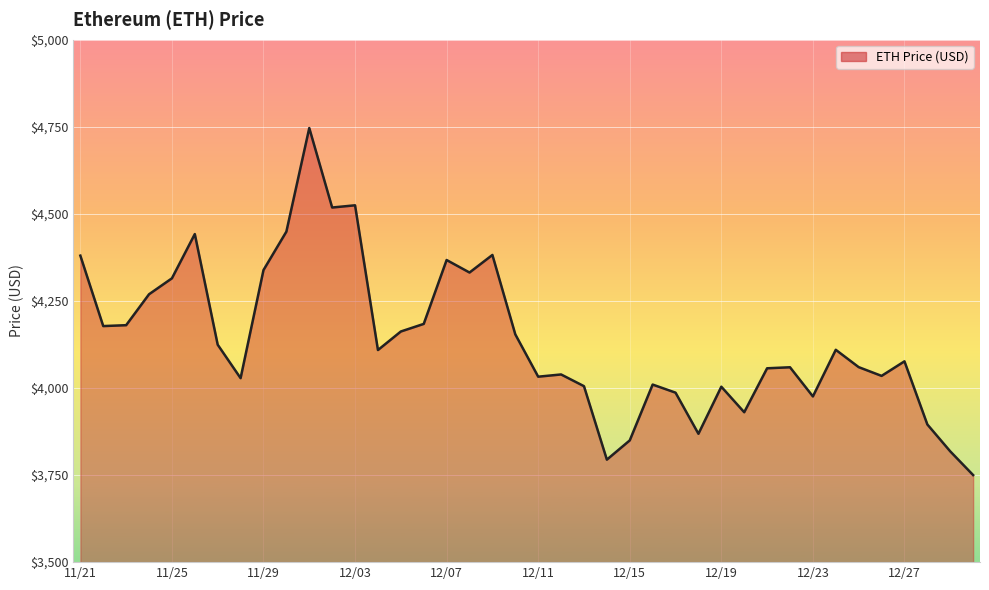

What is the minimum value shown in the chart?

3750.0